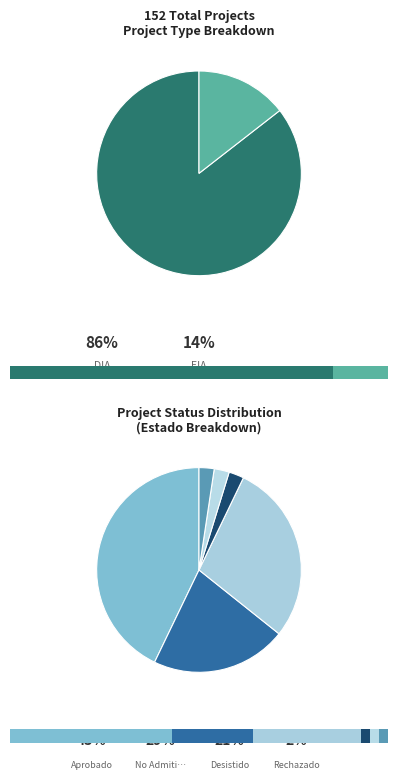

What is the ratio of the value at EIA to the value at DIA?

0.2